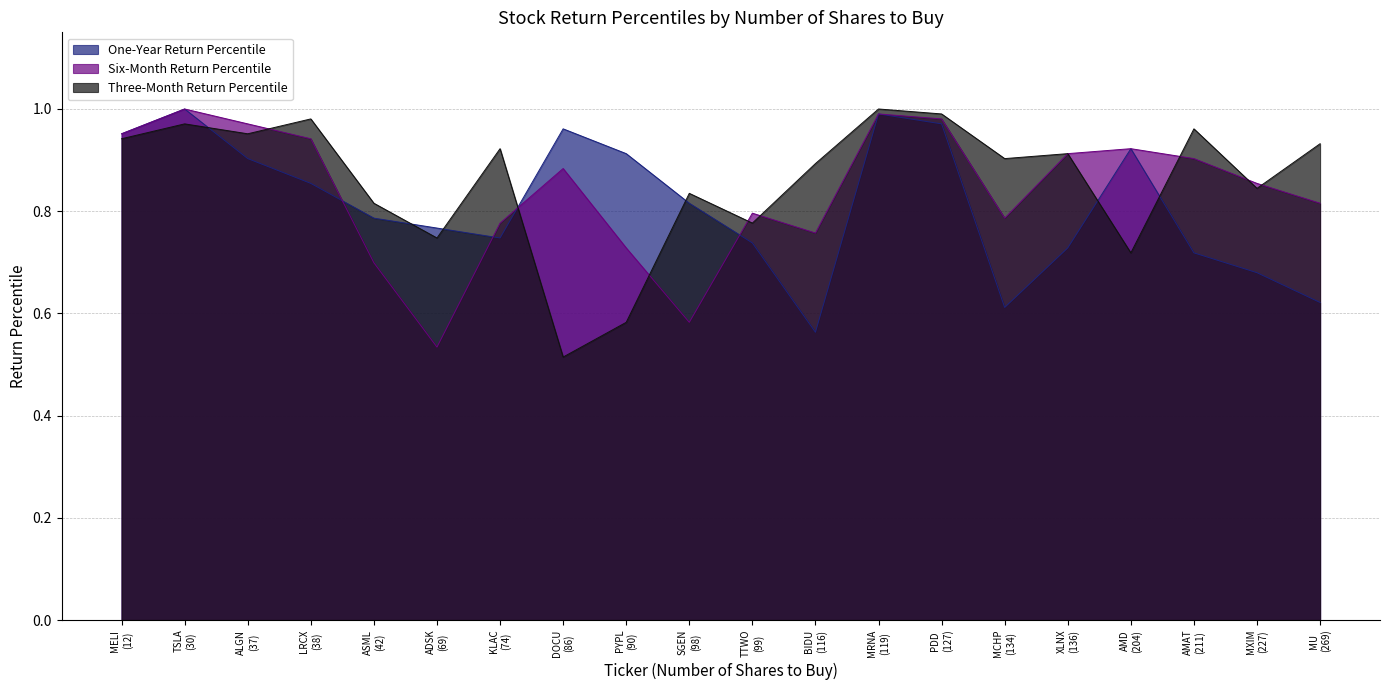

The Three-Month Return Percentile series shows 0.9 at KLAC. True or false?

True